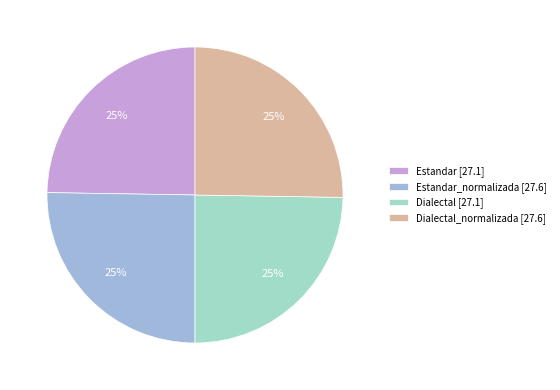

The Dialectal_normalizada [27.6] slice represents 14% of the pie. True or false?

False